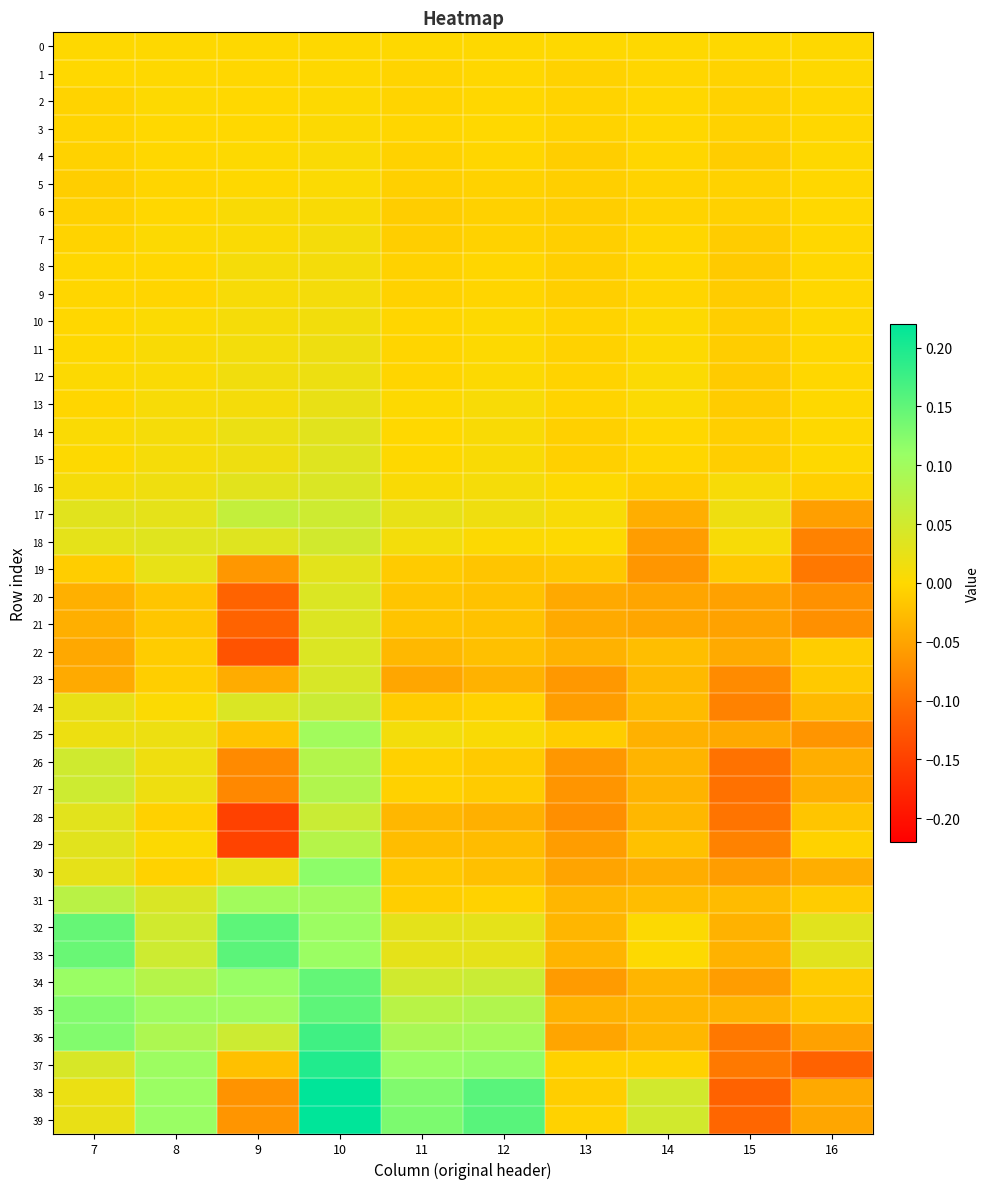

Which series has the widest spread of values?

38